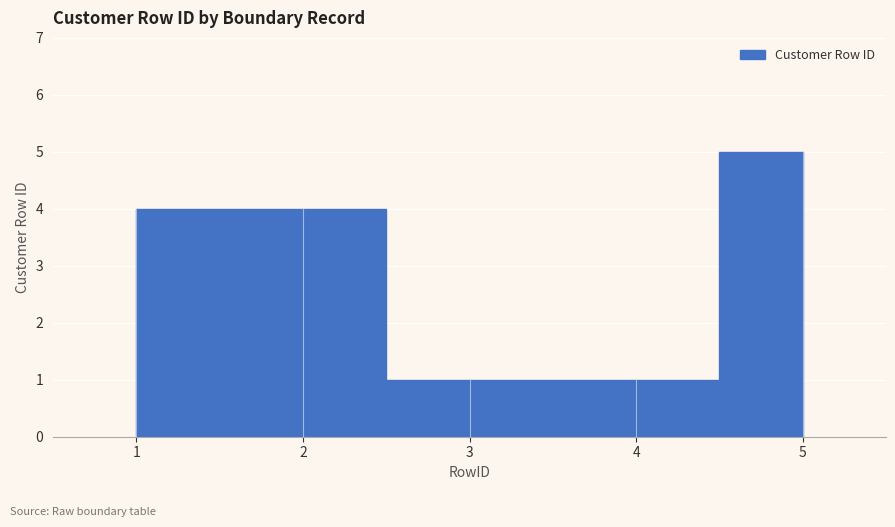

Count the number of categories in the chart.

5